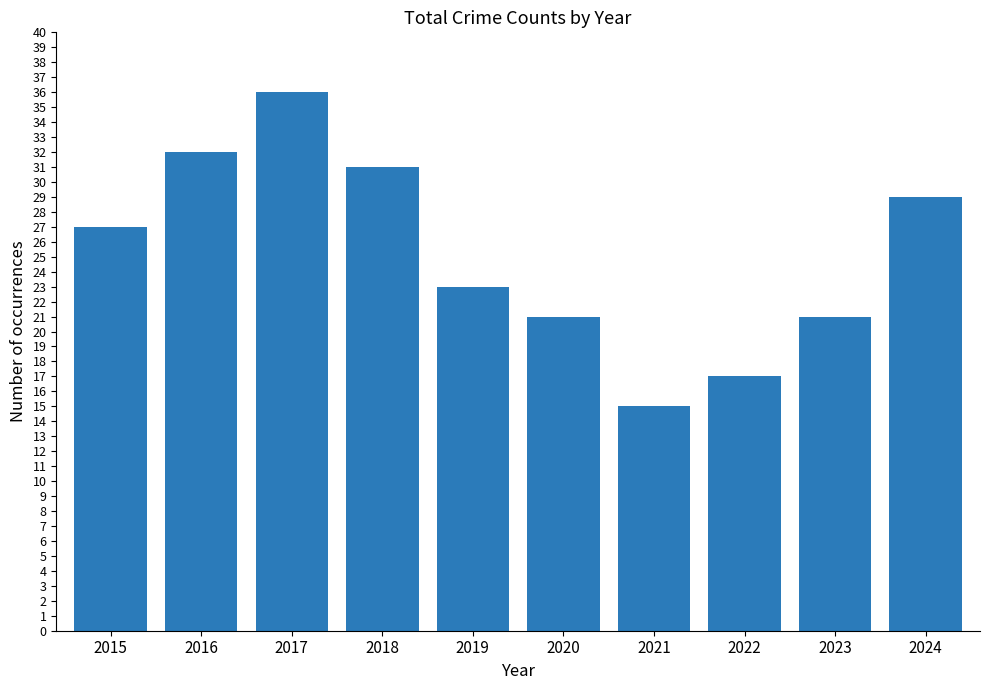

Reading left to right, what are all the values shown in this chart?

2015=27	2016=32	2017=36	2018=31	2019=23	2020=21	2021=15	2022=17	2023=21	2024=29